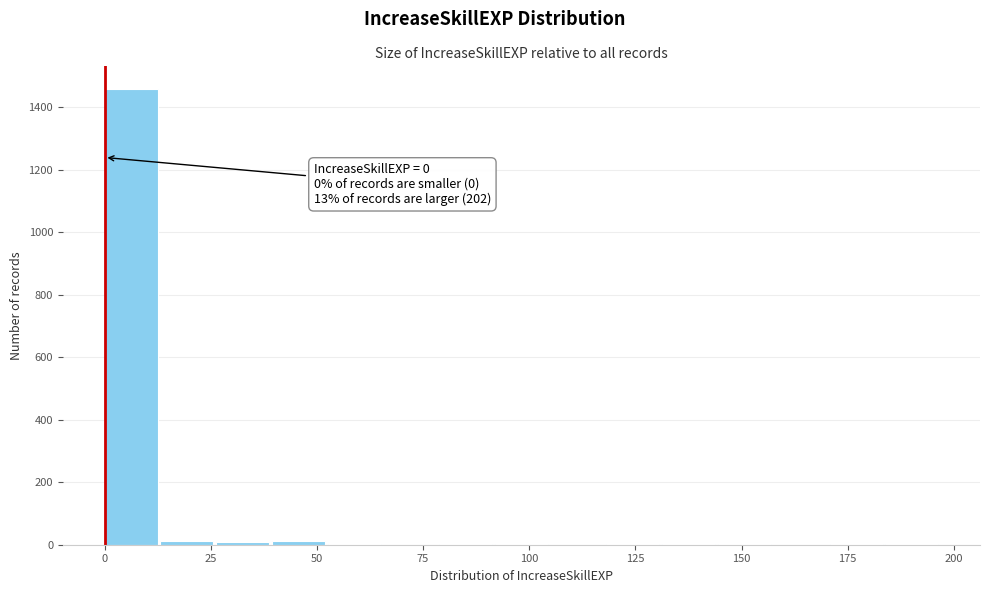

Read against the x-axis, roughly where is the centre of the tallest bar?

5